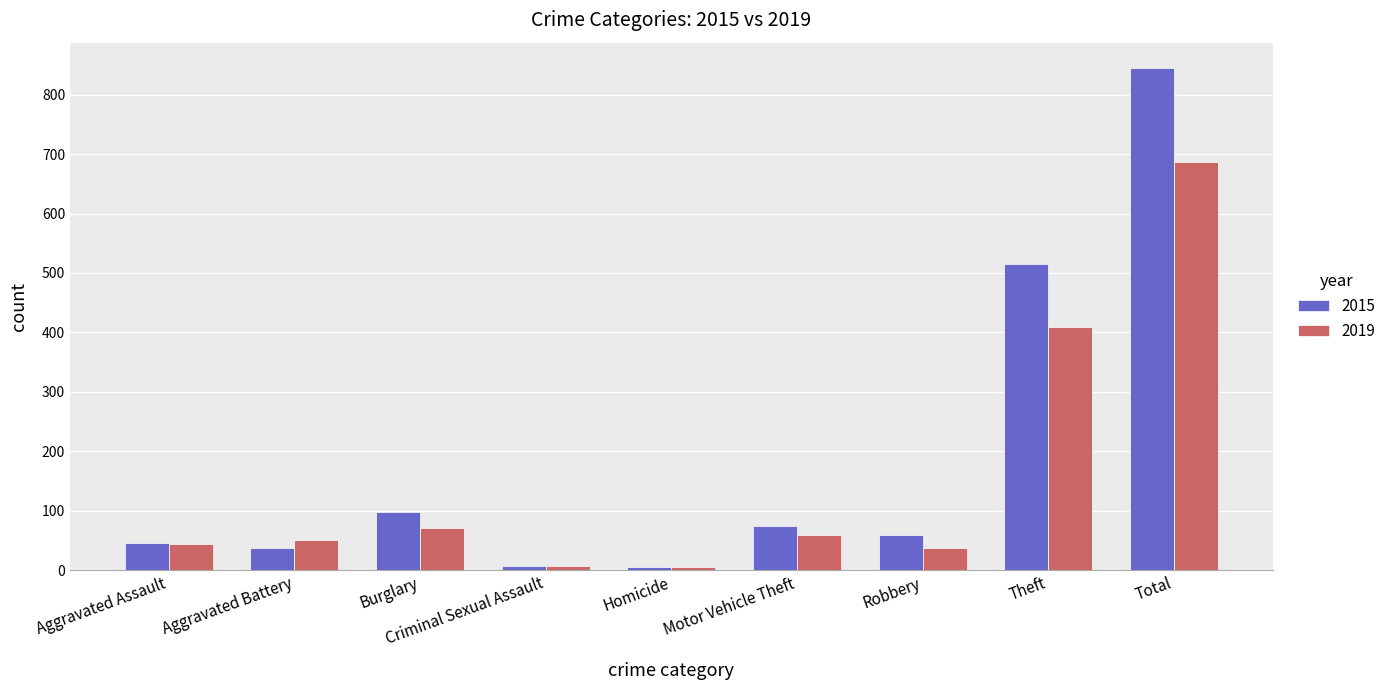

What is the label of the 4th bar from the left?

Criminal Sexual Assault